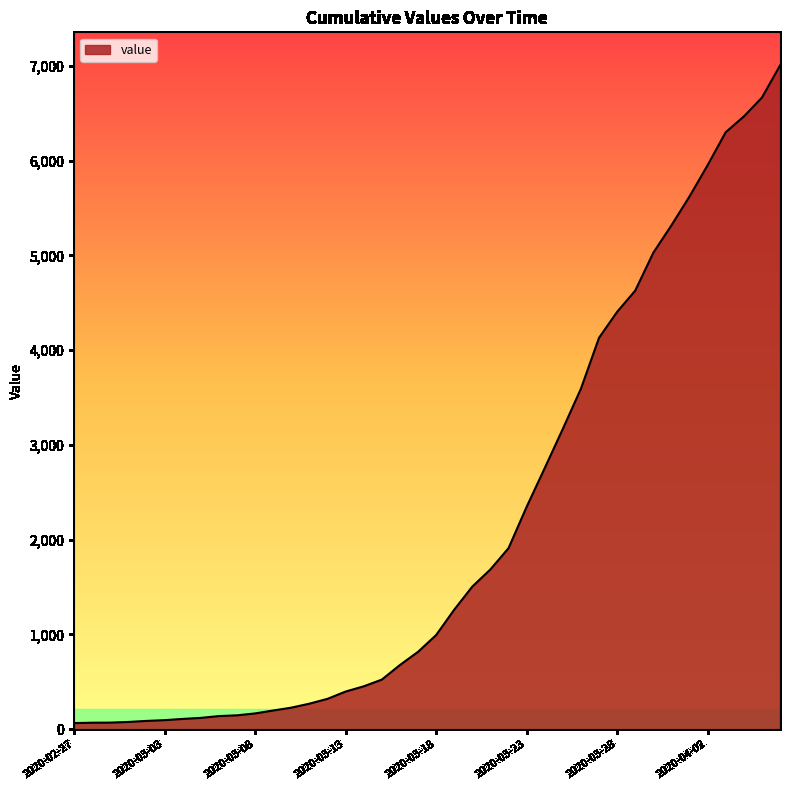

How many distinct data groups are displayed?

1